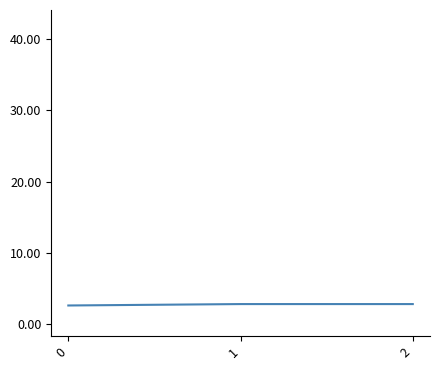

What is the greatest value displayed?

42.0